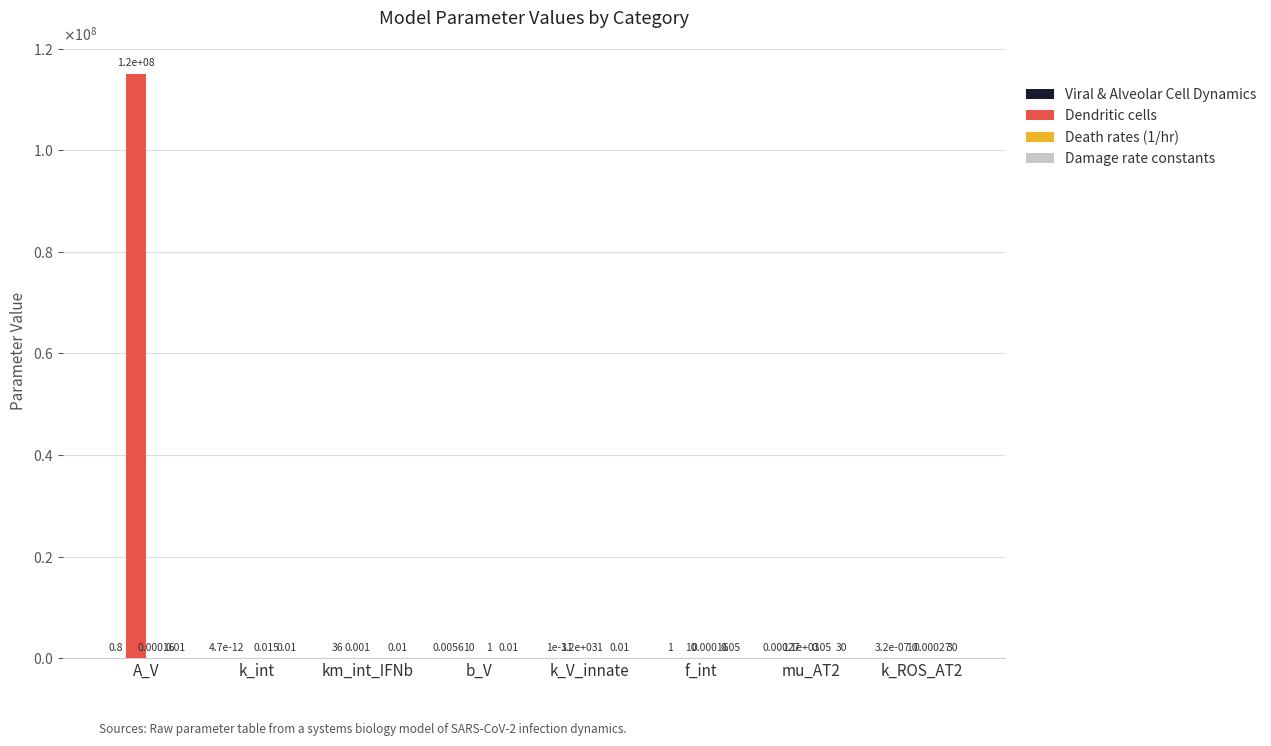

Is the value of Damage rate constants at k_V_innate greater than the value of Dendritic cells at b_V?

No